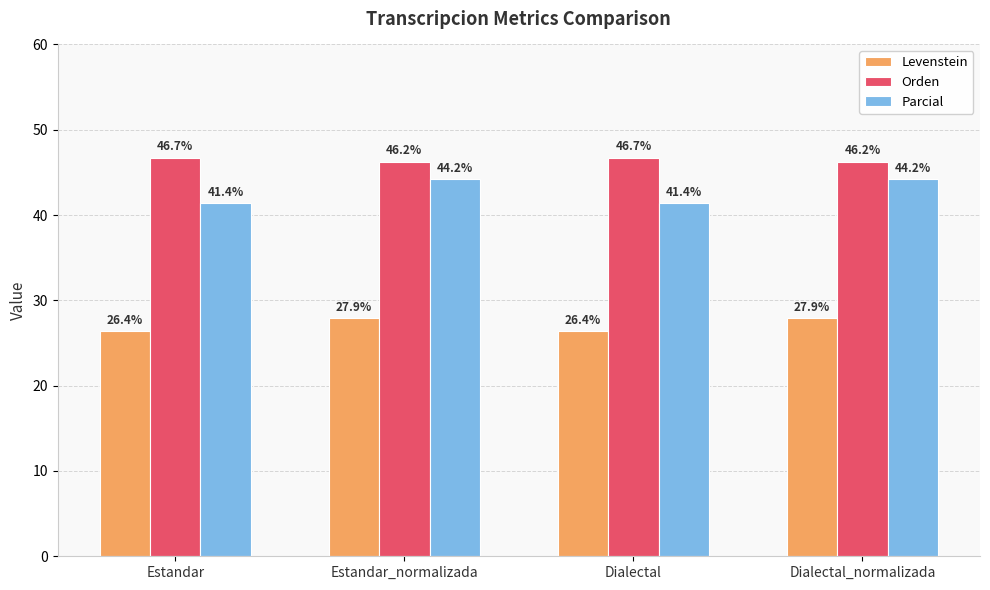

What is the average value of the Levenstein series?

27.1